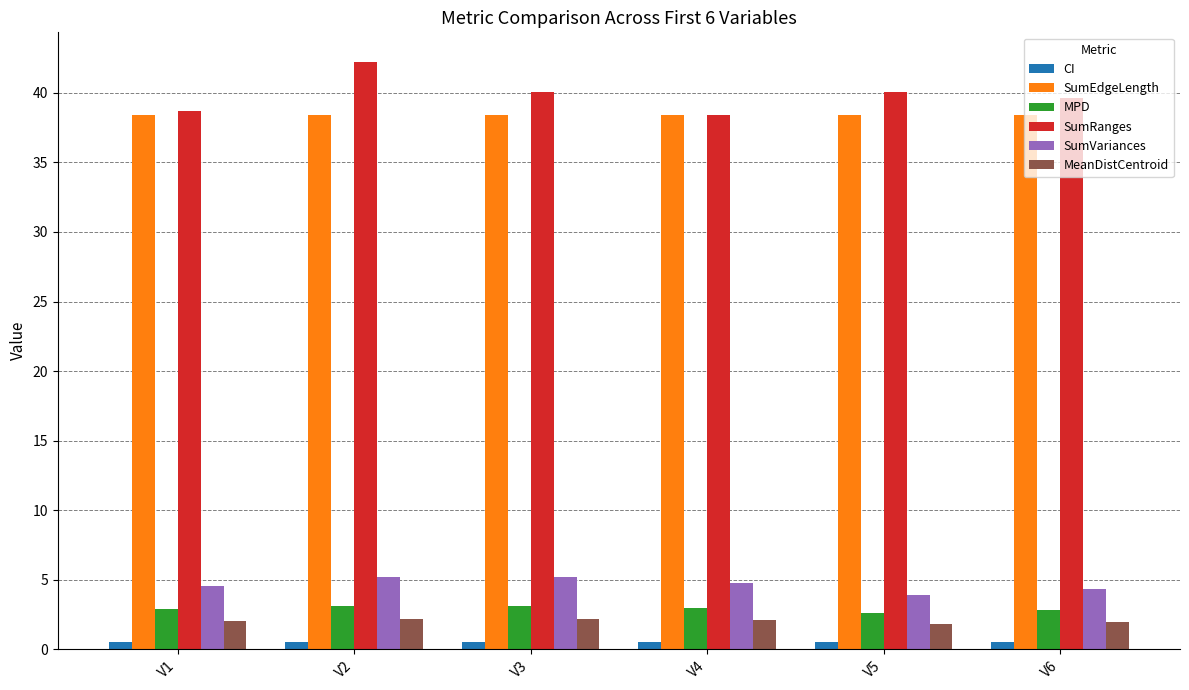

The value of CI at V5 is 0.5. True or false?

True